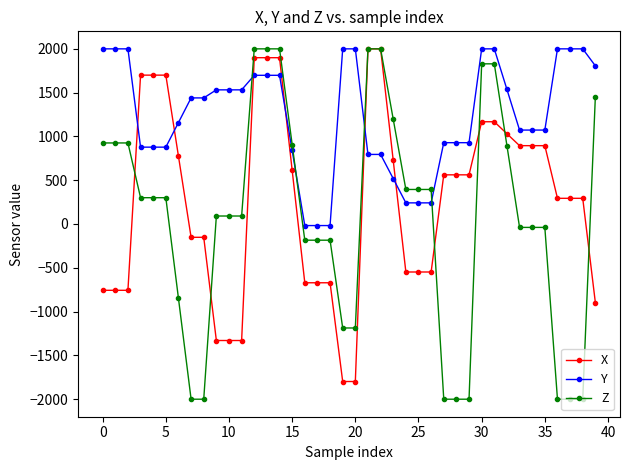

Does the chart display data point markers on the line(s)?

Yes